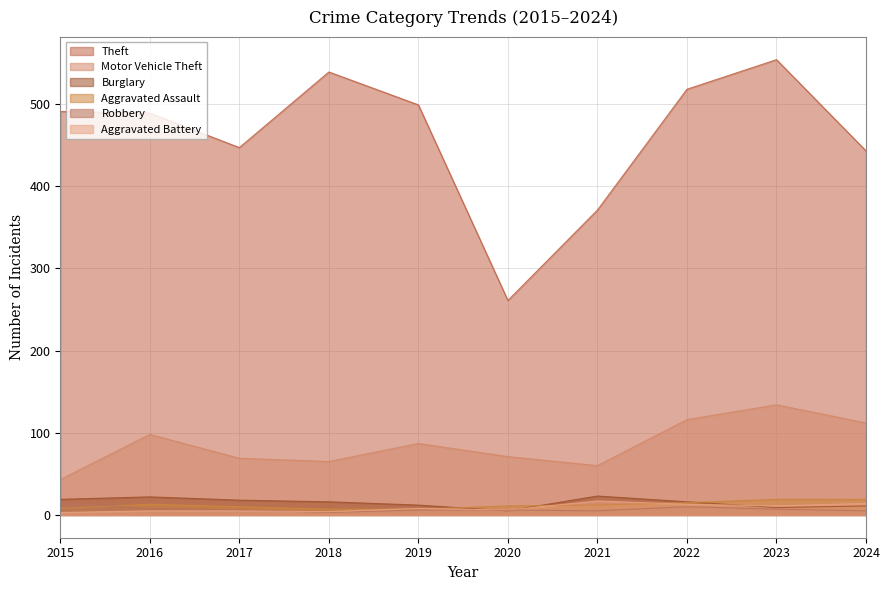

What is the value of the Motor Vehicle Theft point at the 2nd from the left?

98